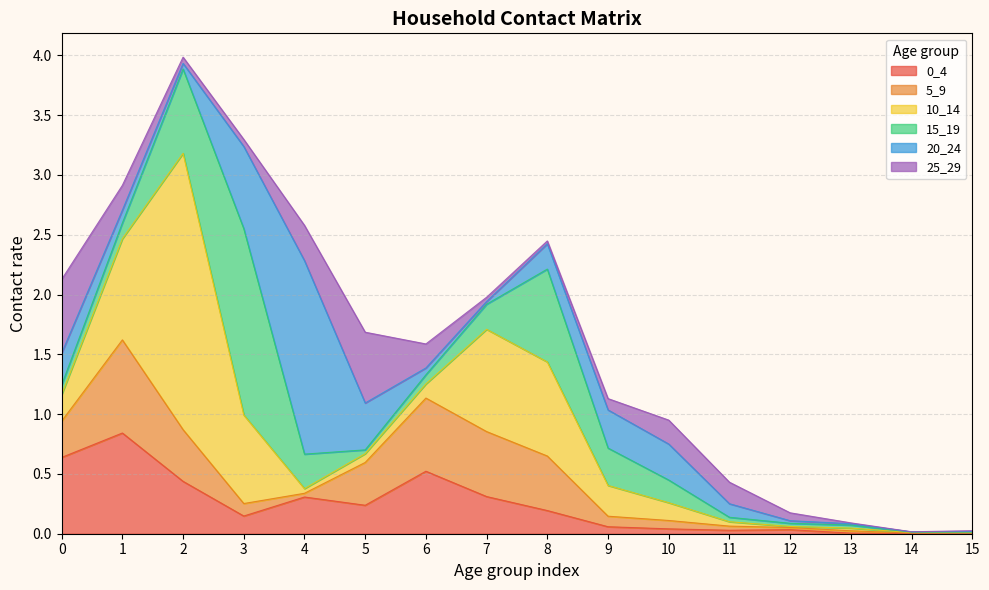

Is the value of 20_24 at 15 greater than the value of 0_4 at 7?

No